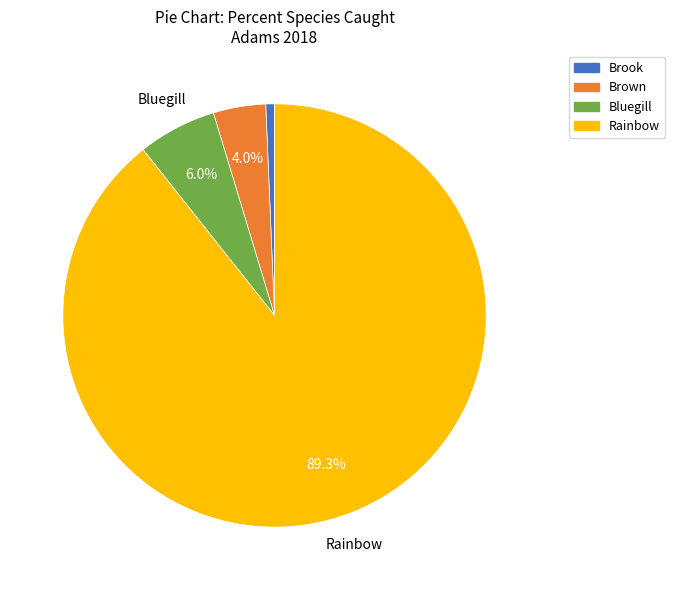

How many slices are in this pie chart?

4